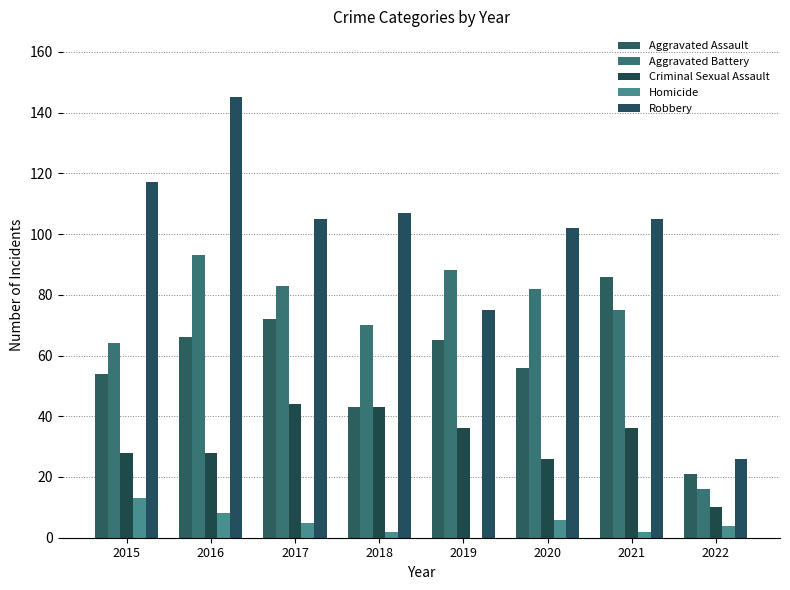

At which label is Aggravated Assault closest to 53?

2015